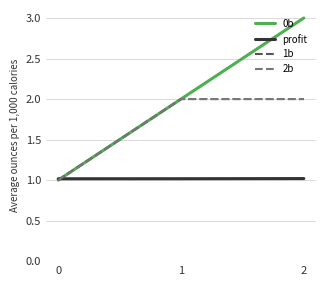

Between 2 and 0, which is larger?

2